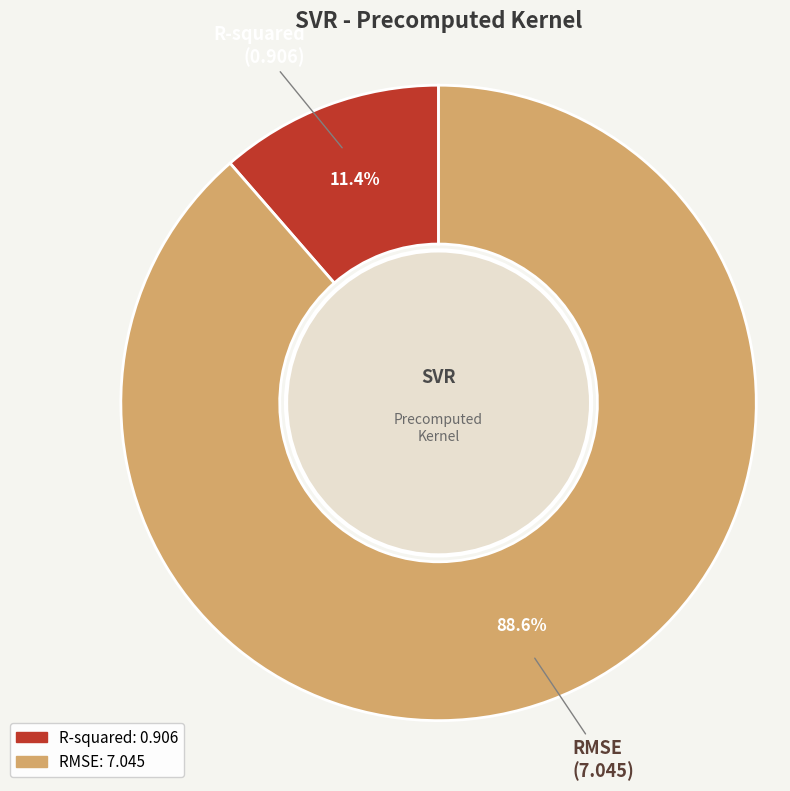

Do R-squared and RMSE together represent more than half of the pie?

Yes